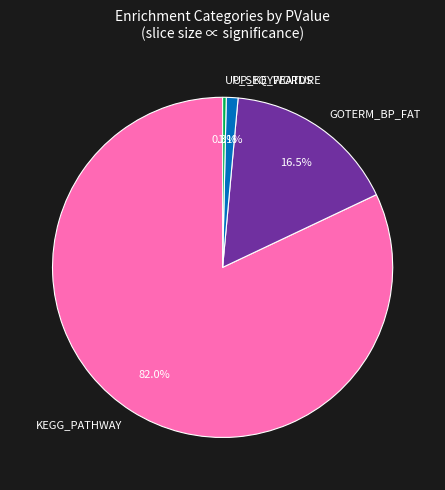

How many segments does this pie chart have?

4